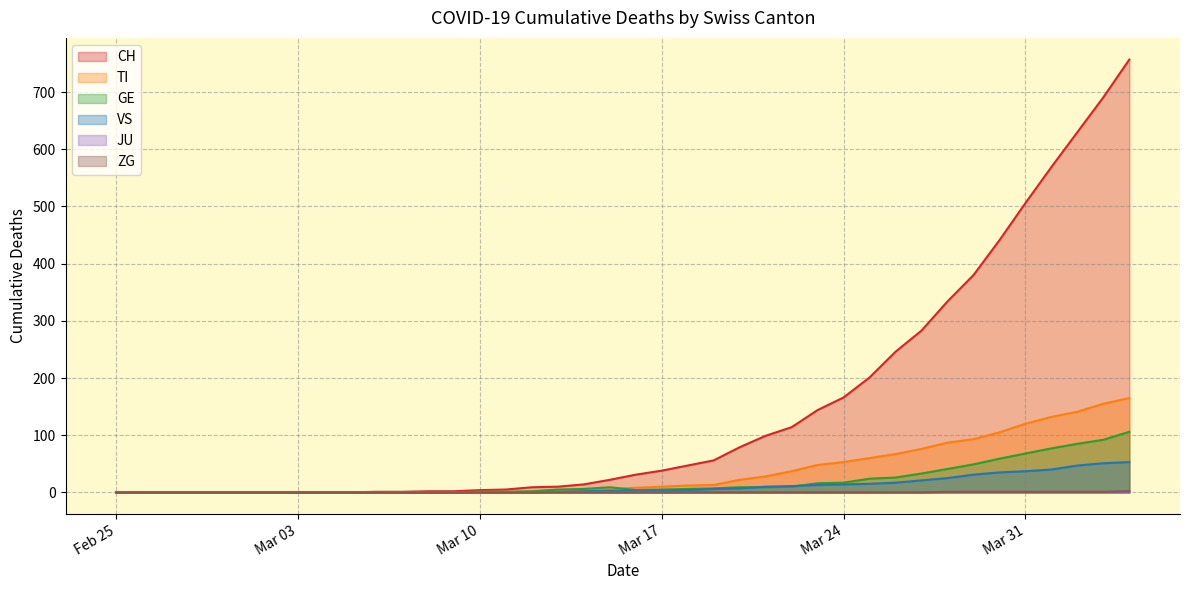

Does the chart display data point markers on the line(s)?

No